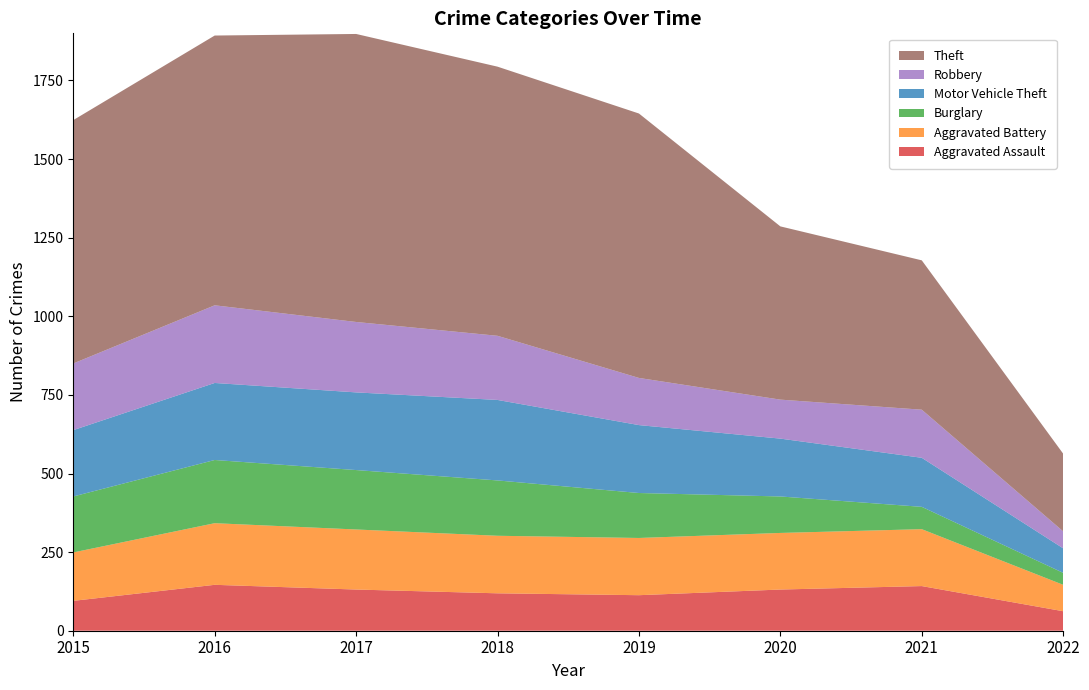

Reading left to right, transcribe all the data shown in this chart.

Aggravated Assault: 2015=95	2016=146	2017=131	2018=119	2019=113	2020=131	2021=142	2022=62
Aggravated Battery: 2015=154	2016=196	2017=191	2018=183	2019=182	2020=180	2021=181	2022=84
Burglary: 2015=178	2016=201	2017=189	2018=176	2019=143	2020=116	2021=71	2022=38
Motor Vehicle Theft: 2015=211	2016=245	2017=247	2018=256	2019=216	2020=184	2021=156	2022=78
Robbery: 2015=212	2016=247	2017=224	2018=204	2019=150	2020=124	2021=153	2022=54
Theft: 2015=774	2016=858	2017=916	2018=856	2019=841	2020=551	2021=475	2022=247